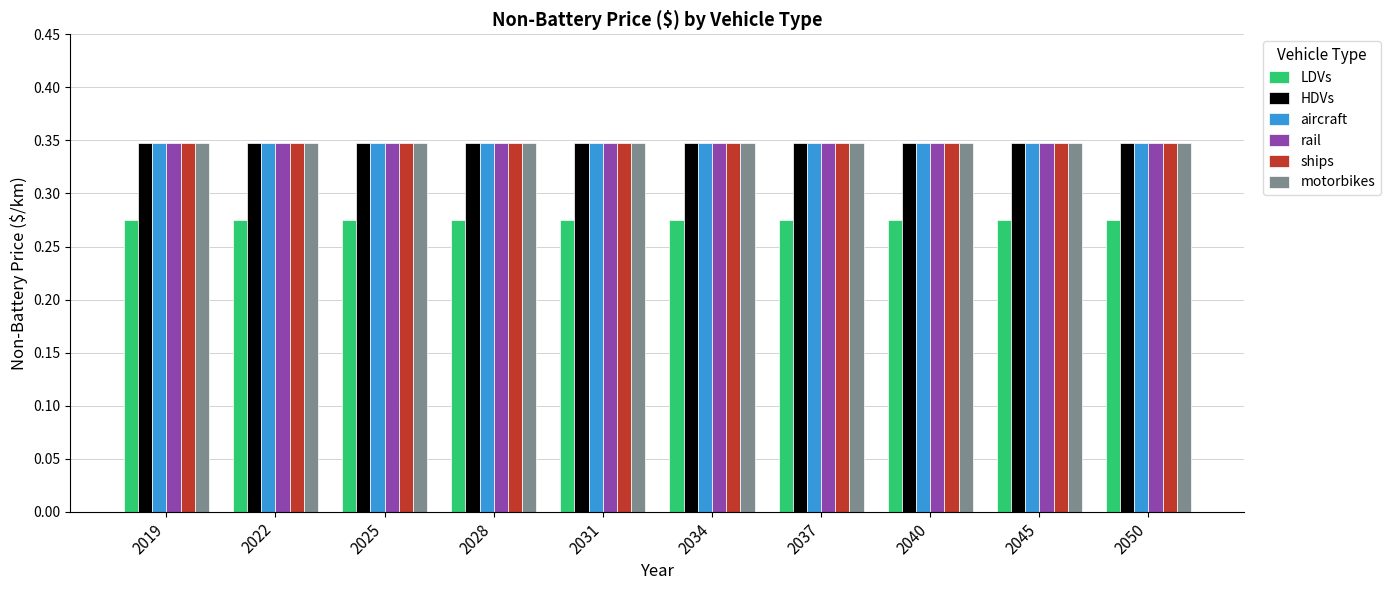

The motorbikes series shows 0.2 at 2019. True or false?

False